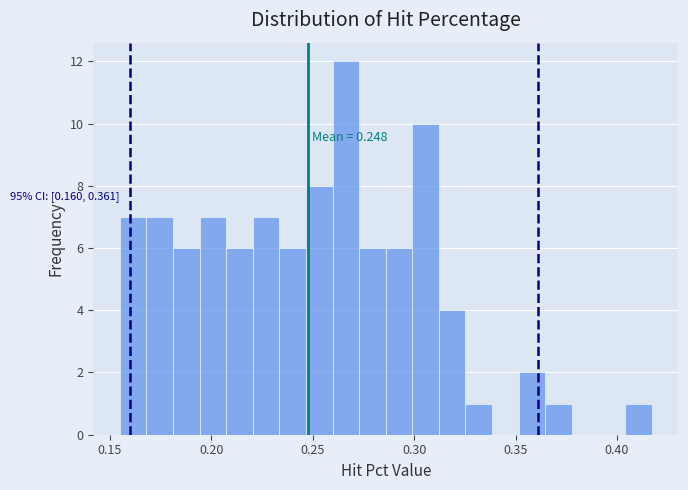

Around what value on the x-axis is the tallest bar? Give the approximate position of its centre, as read against the axis.

0.265